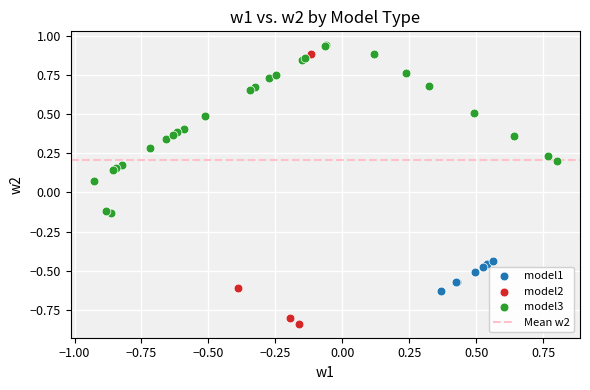

Which series has the largest Y range (max minus min)?

model2